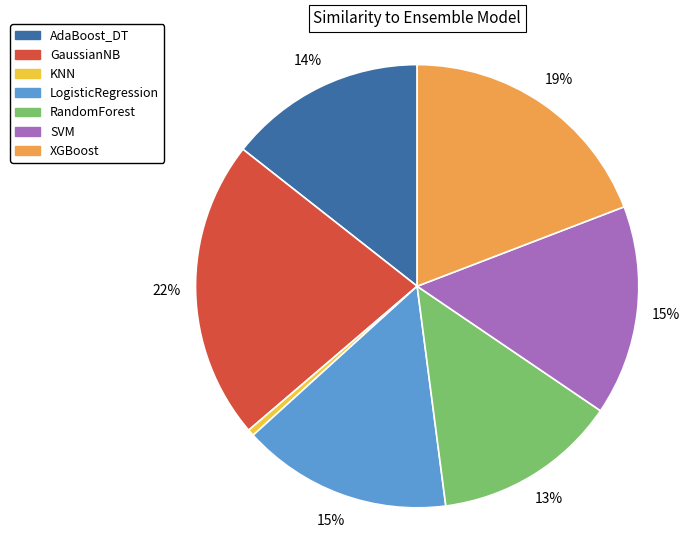

To the nearest percent, what percentage of the pie is LogisticRegression?

15%